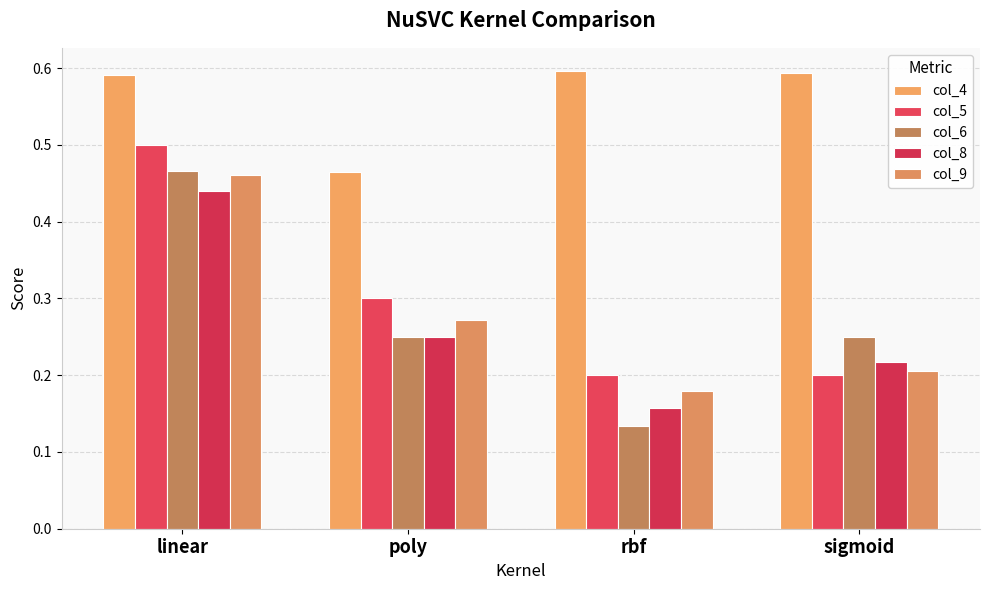

The col_6 series shows 0.2 at sigmoid. True or false?

True